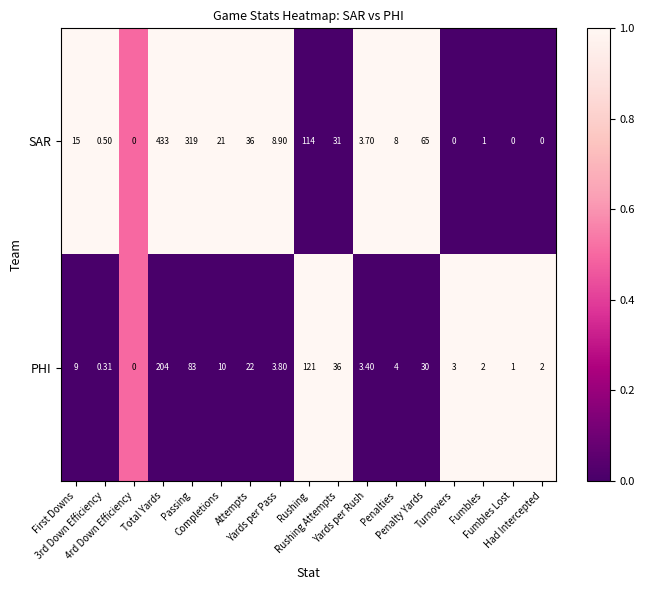

Rank the series by their maximum value, from highest to lowest.

SAR, PHI